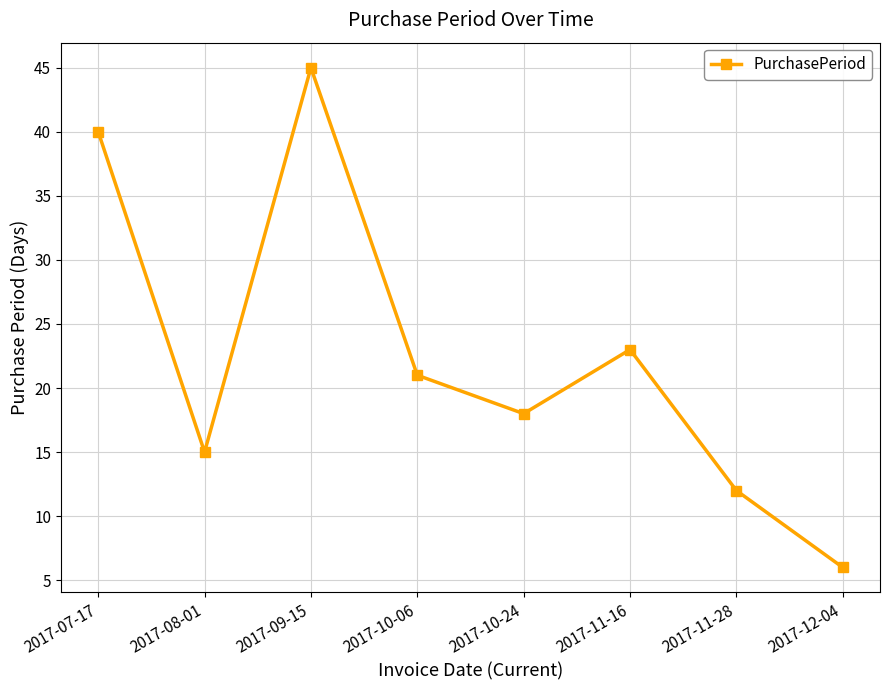

Which label corresponds to the largest value in the chart?

2017-09-15